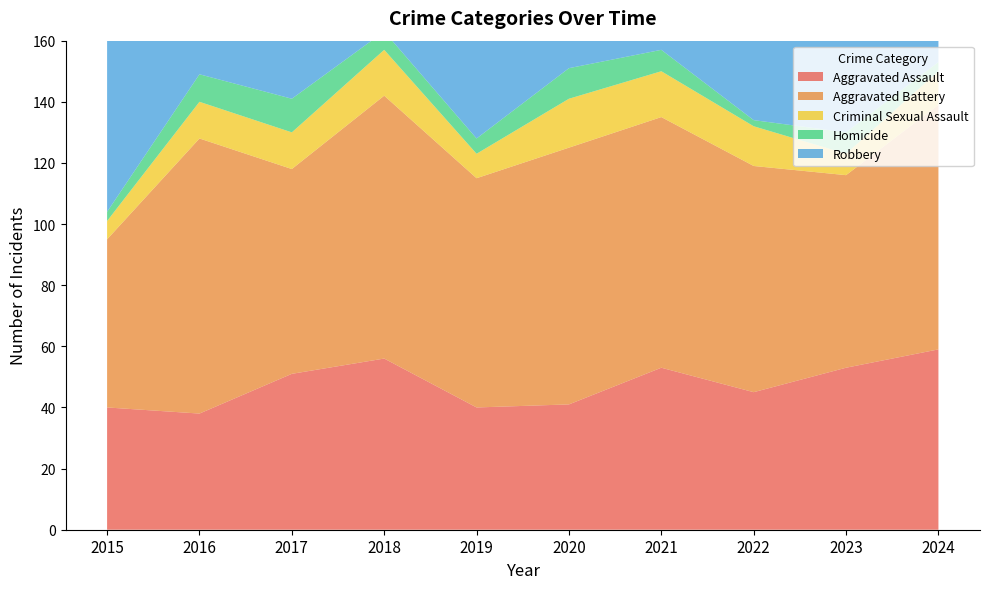

Reading right to left, transcribe all the data shown in this chart.

Aggravated Assault: 59	53	45	53	41	40	56	51	38	40
Aggravated Battery: 80	63	74	82	84	75	86	67	90	55
Criminal Sexual Assault: 11	7	13	15	16	8	15	12	12	6
Homicide: 3	7	2	7	10	5	6	11	9	3
Robbery: 52	86	75	62	116	85	117	99	126	99